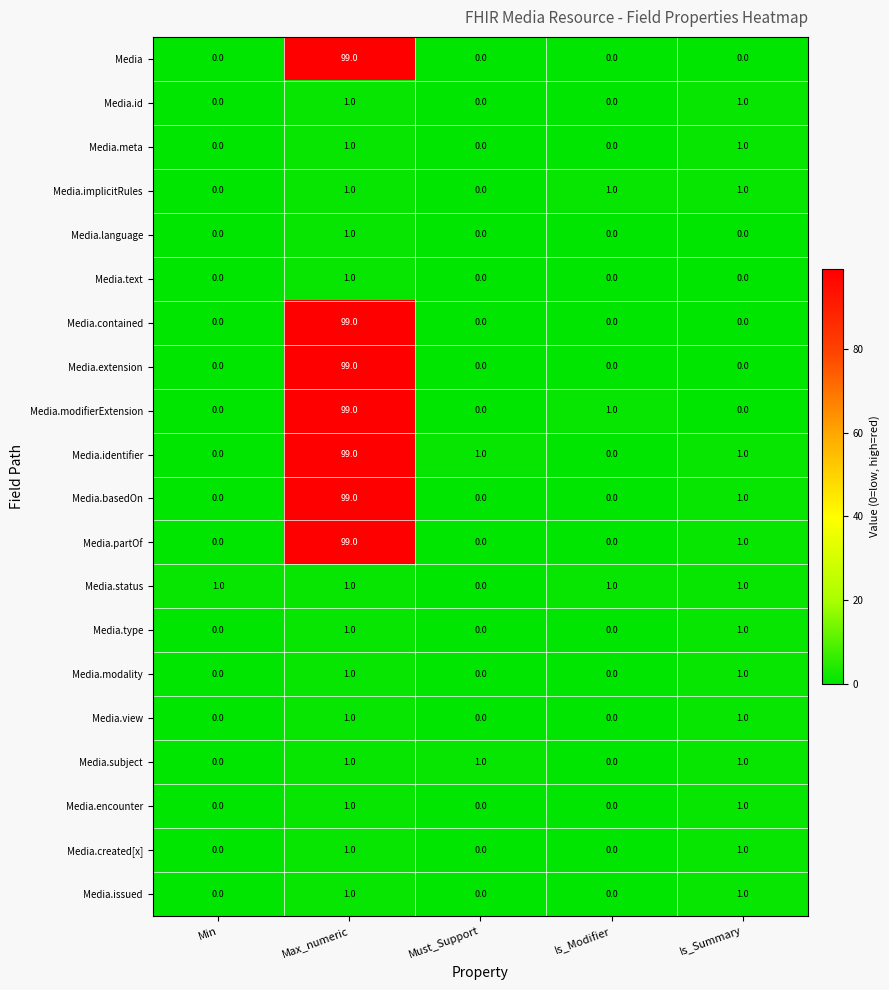

What is the difference between the maximum and minimum values in the Media series?

99